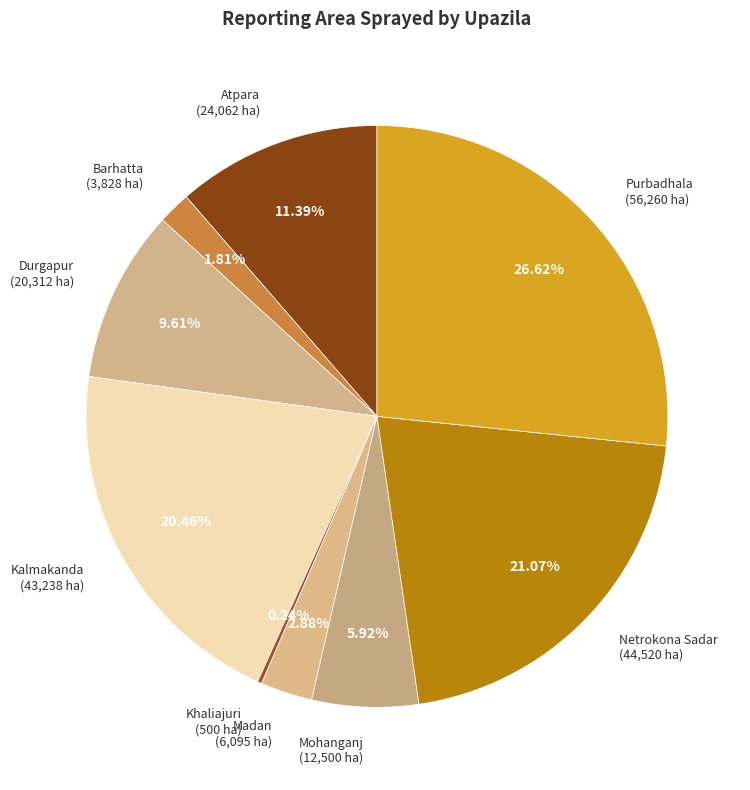

To the nearest percent, what is the average slice percentage?

11%